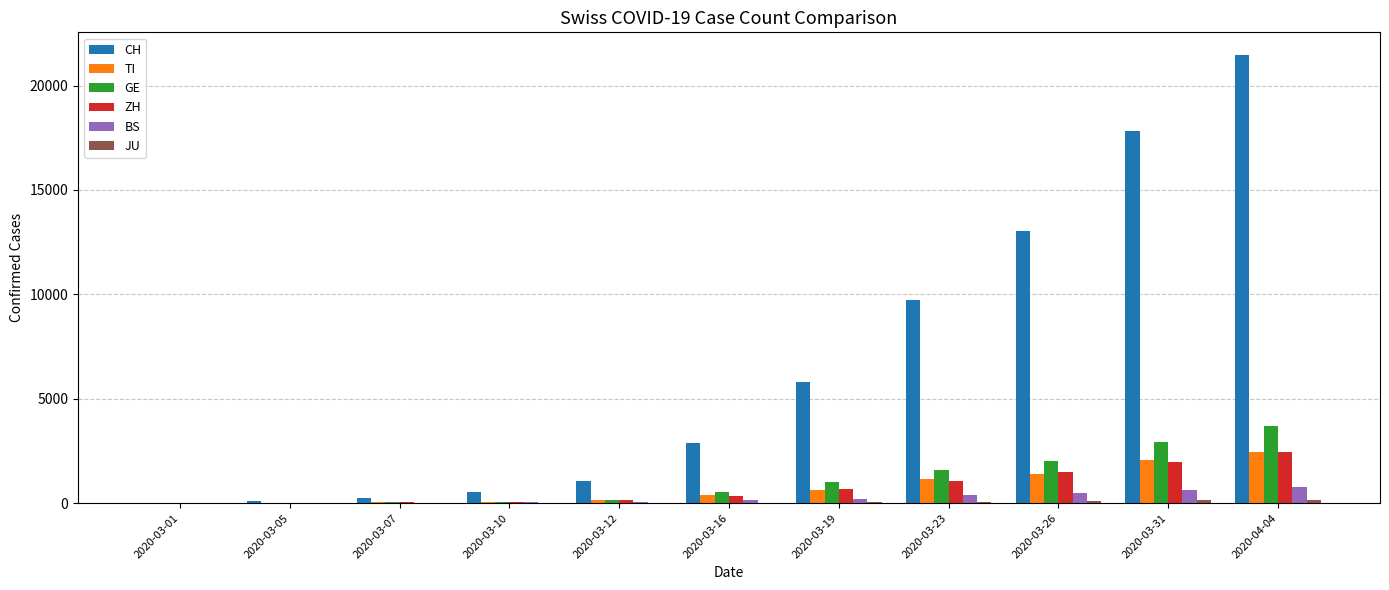

What is the greatest value displayed?

21473